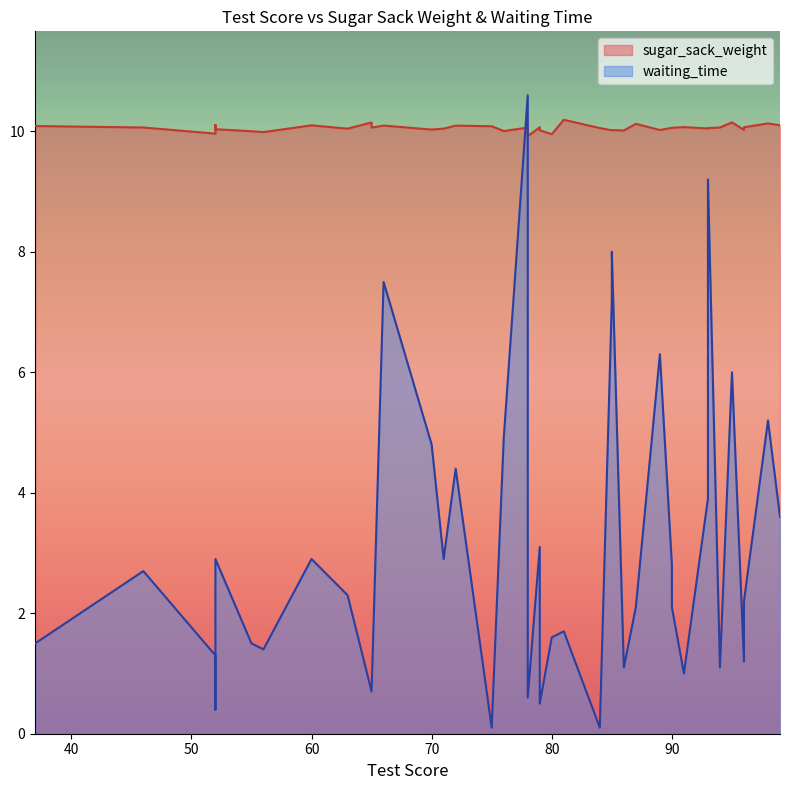

True or false: sugar_sack_weight has a value of 10.0 at 63.

True